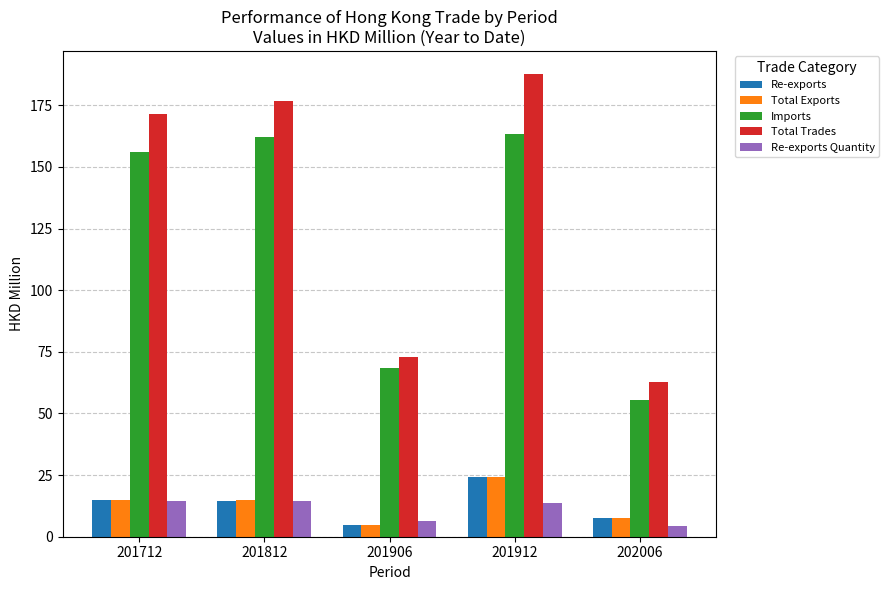

Which series has the widest spread of values?

Total Trades